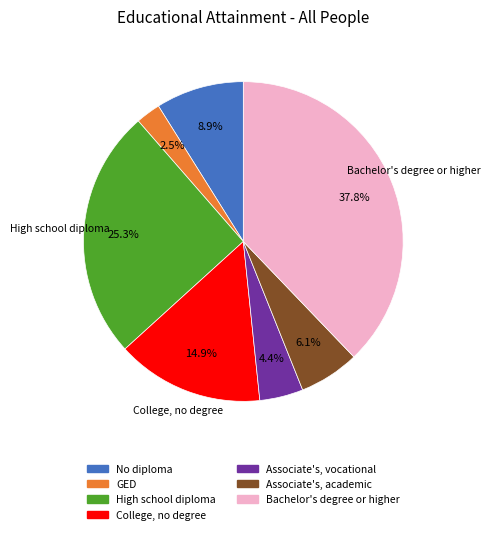

Does any single category account for the majority?

No